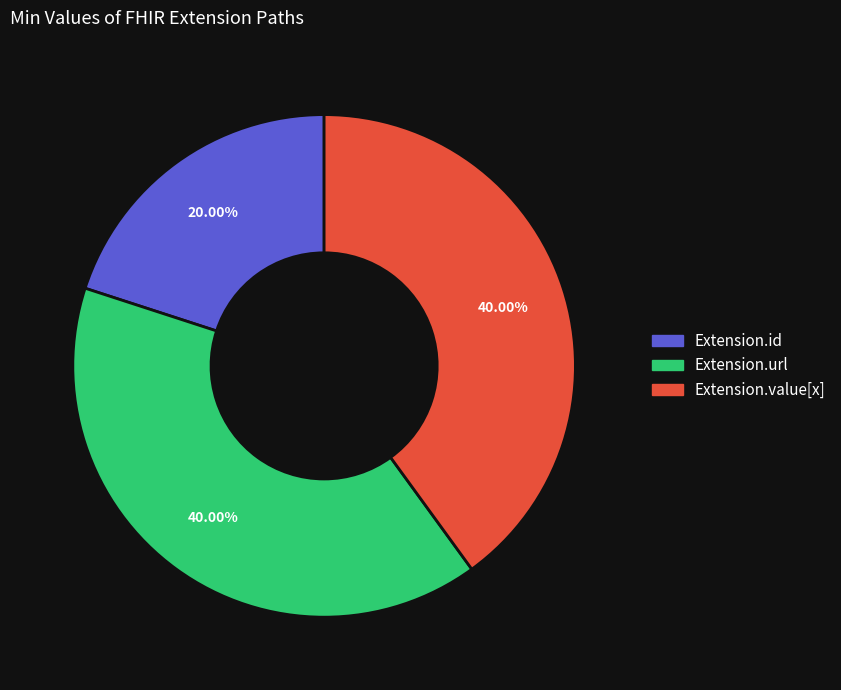

Is there any slice that represents more than half of the pie?

No